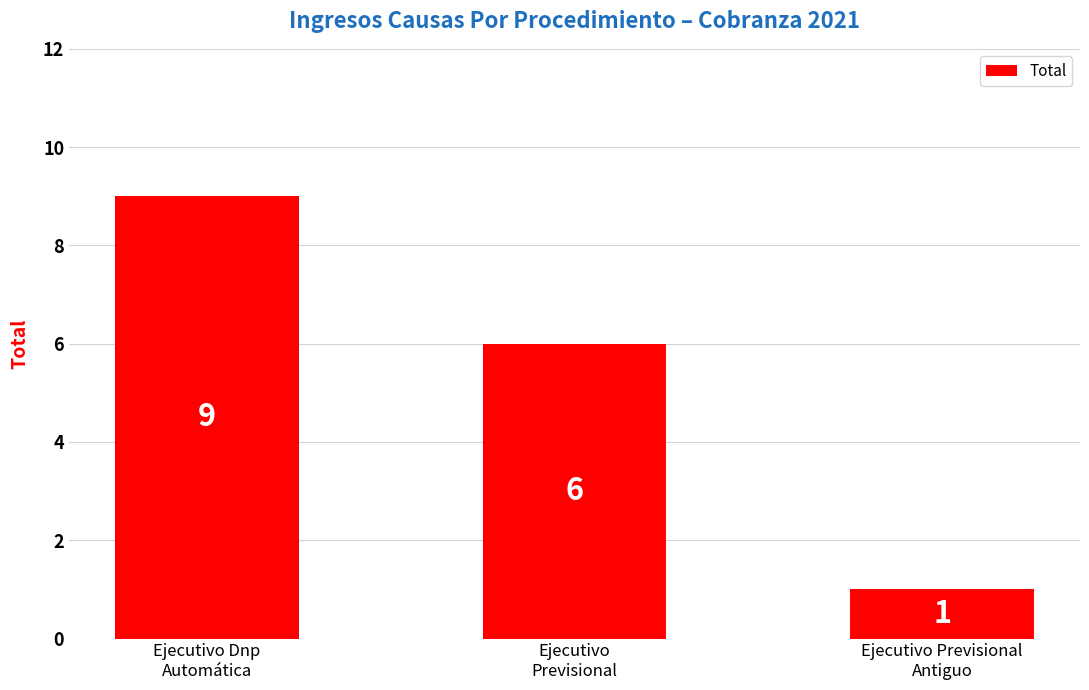

Rank the categories by value from highest to lowest.

Ejecutivo Dnp
Automática, Ejecutivo
Previsional, Ejecutivo Previsional
Antiguo